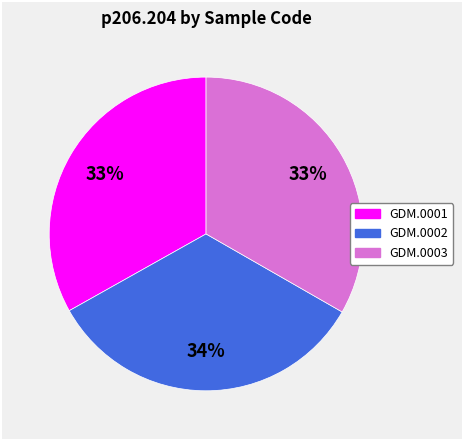

The GDM.0001 slice represents 33% of the pie. True or false?

True